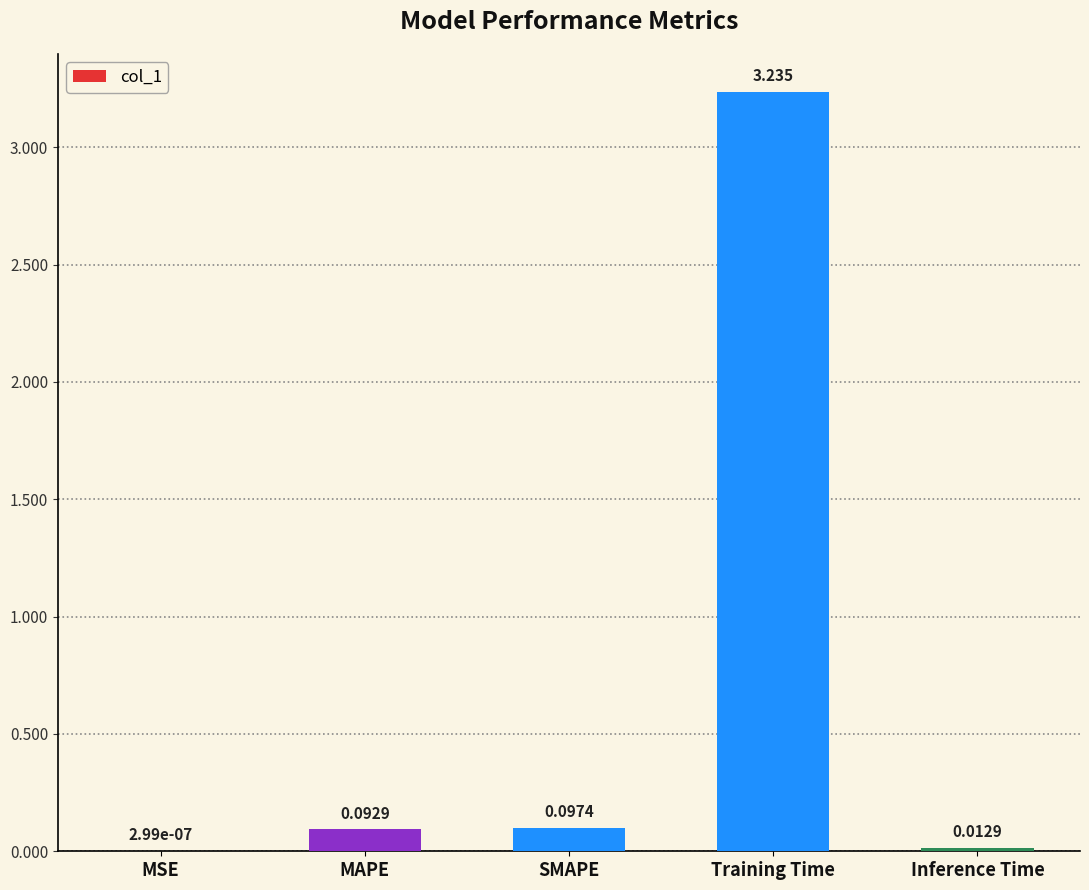

At which label is the value closest to 1?

SMAPE